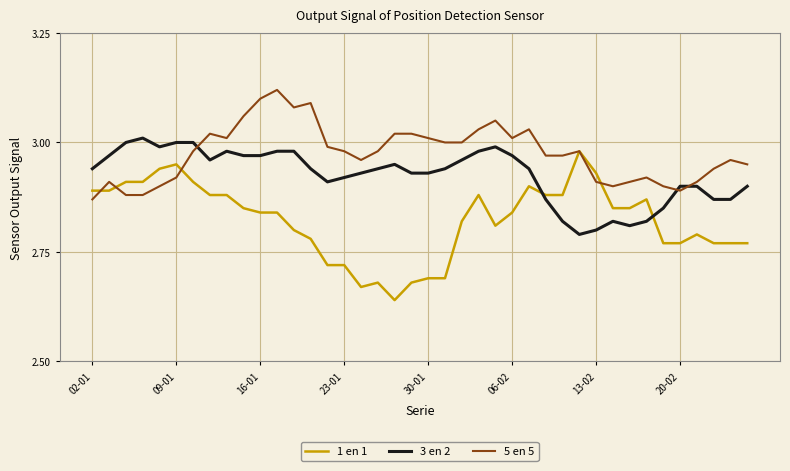

True or false: 1 en 1 and 3 en 2 cross at least once.

True